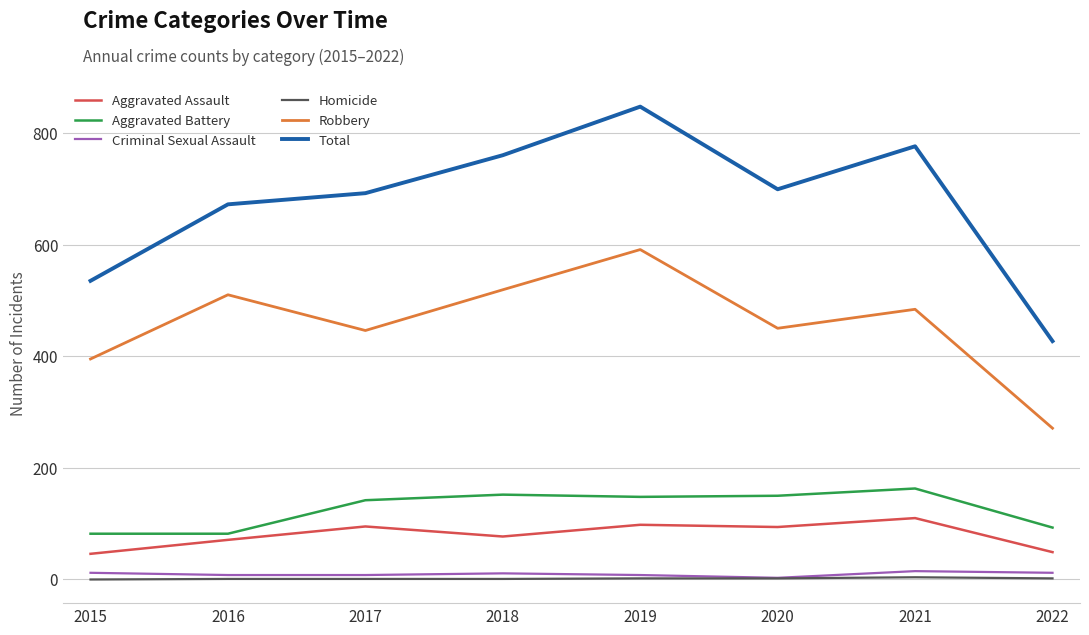

At which category does the chart reach its peak across all series?

2019